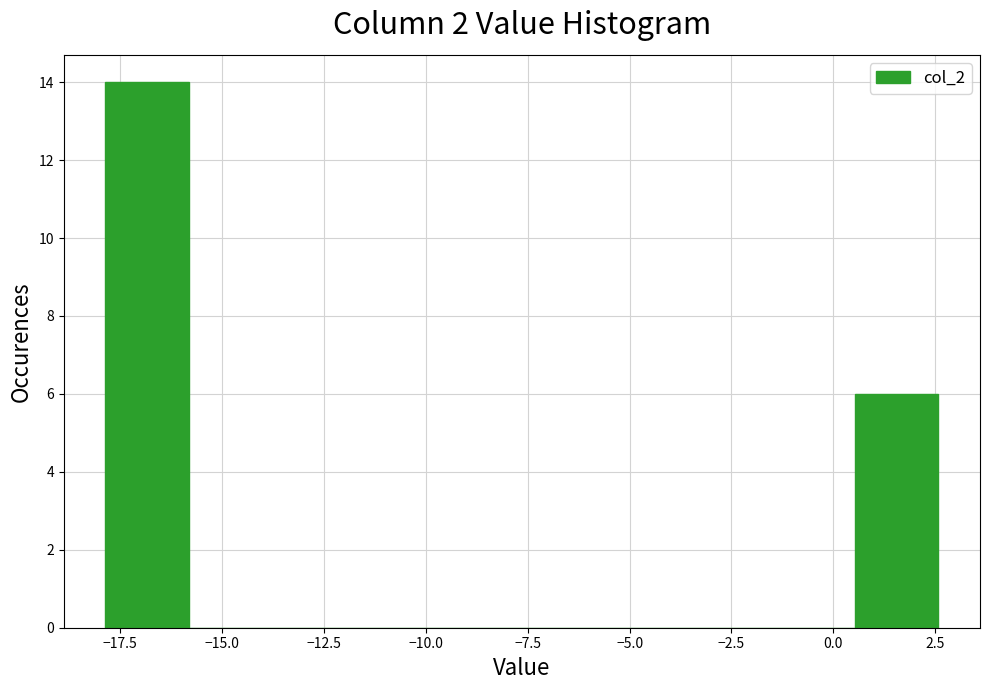

Reading left to right, list every bar in this chart as the range it spans on the x-axis followed by its height. Neither the bar edges nor the heights are printed on the chart, so give them approximately, as read against the axes.

-18.0 to -16.0: 14
-16.0 to -14.0: 0
-14.0 to -11.5: 0
-11.5 to -9.5: 0
-9.5 to -7.5: 0
-7.5 to -5.5: 0
-5.5 to -3.5: 0
-3.5 to -1.5: 0
-1.5 to 0.5: 0
0.5 to 2.5: 6